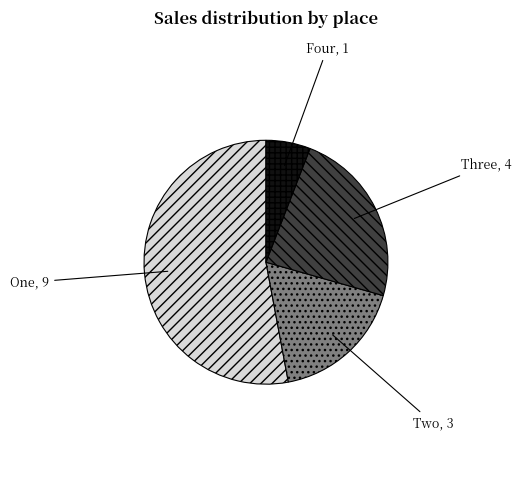

Do Three and One together represent more than half of the pie?

Yes